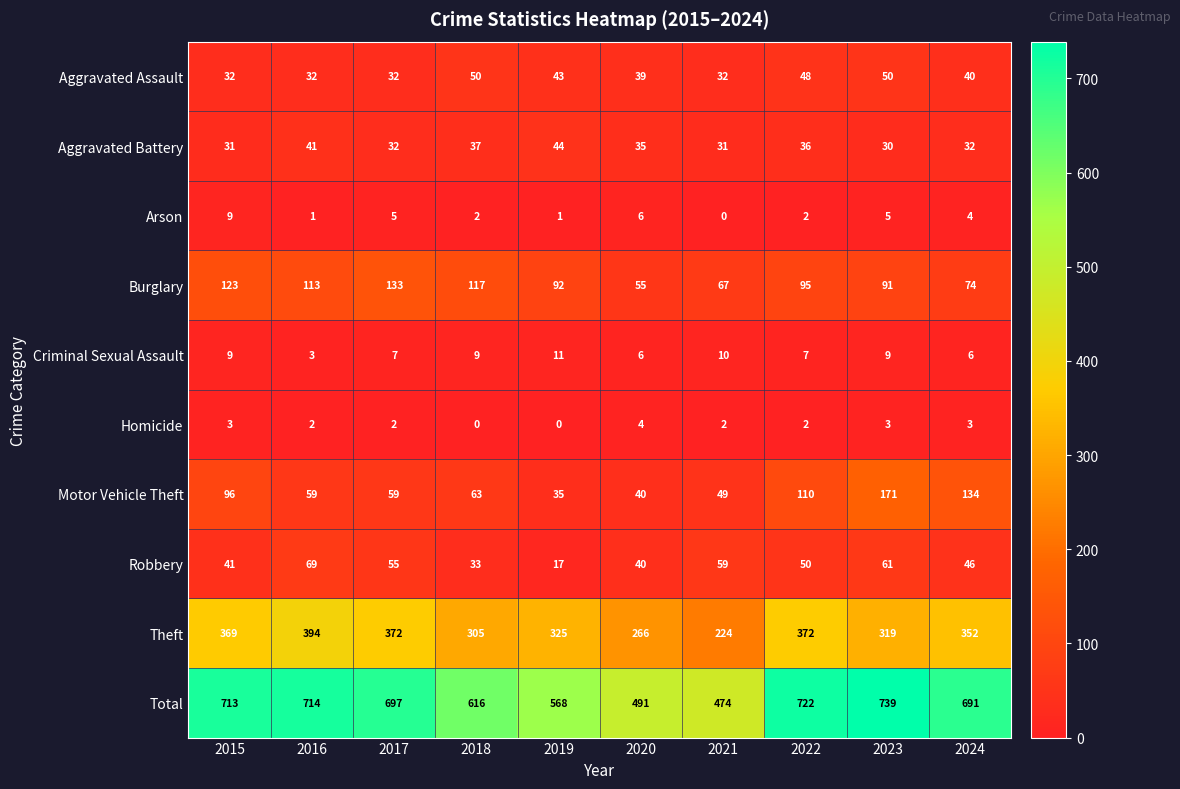

Rank the series at 2021 from lowest to highest value.

Arson, Homicide, Criminal Sexual Assault, Aggravated Battery, Aggravated Assault, Motor Vehicle Theft, Robbery, Burglary, Theft, Total